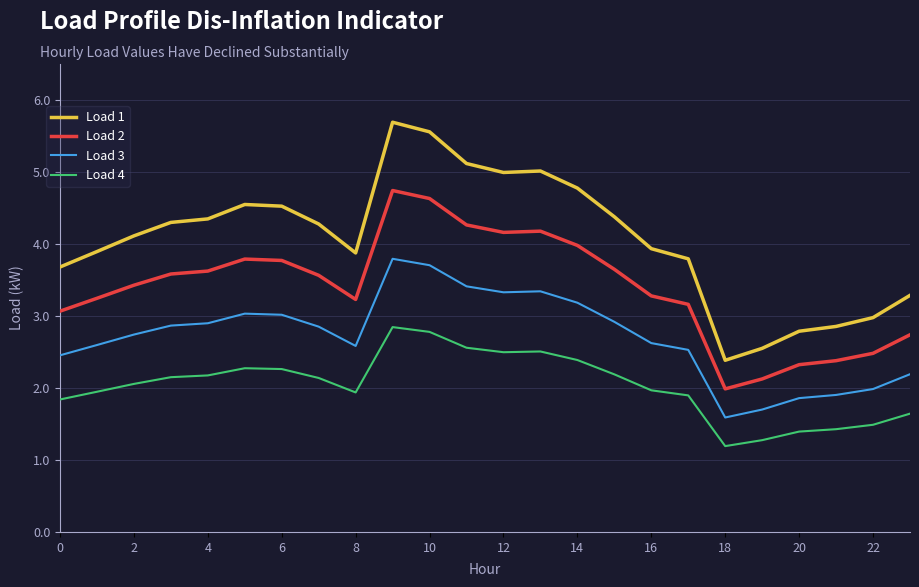

True or false: Load 1 and Load 2 cross at least once.

False